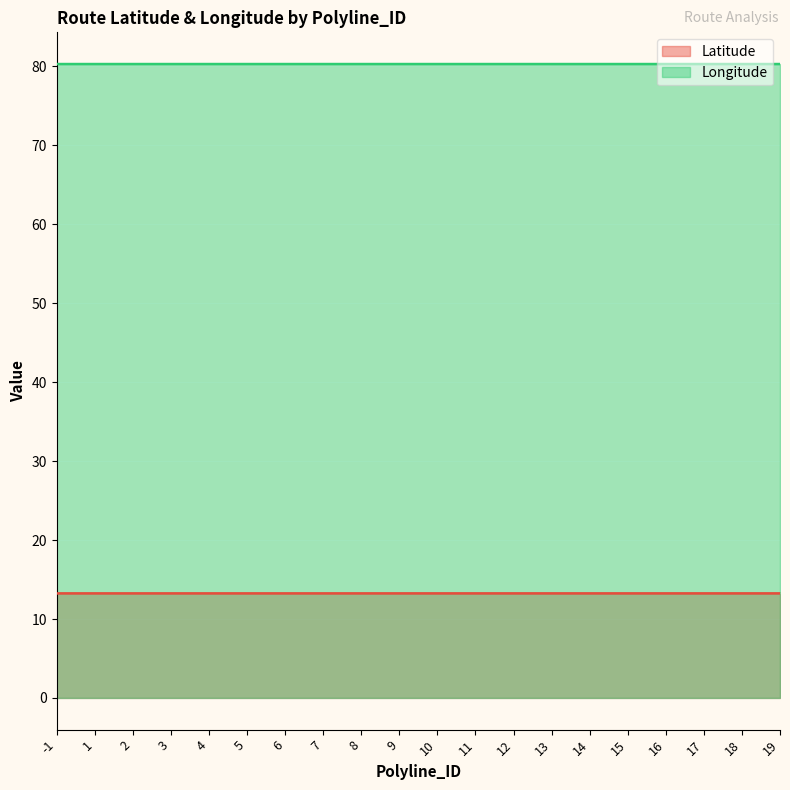

How many lines are shown in the chart?

2